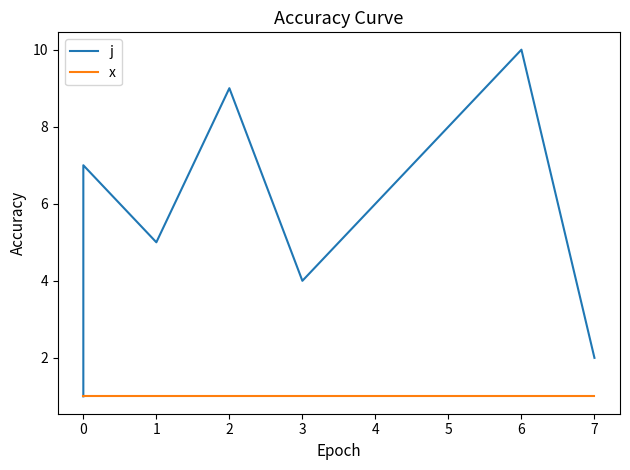

True or false: j and x intersect in this chart.

False